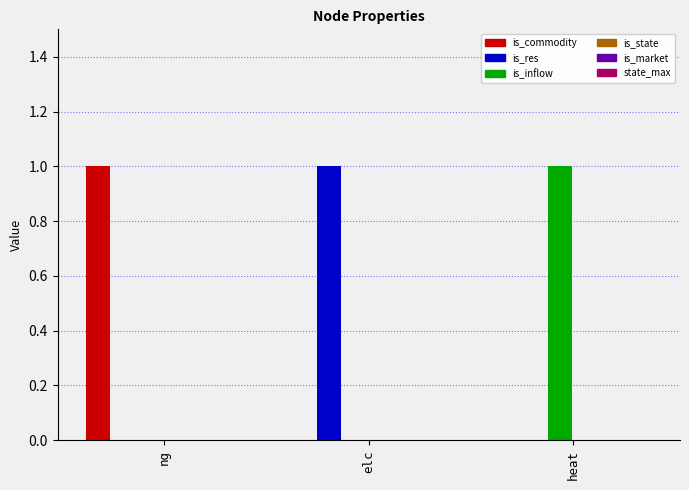

The is_res series shows -1 at ng. True or false?

False